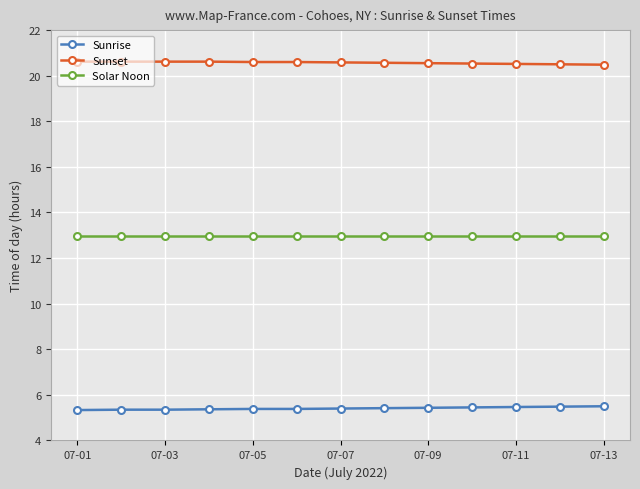

List the series in order of their overall mean, lowest first.

Sunrise, Solar Noon, Sunset